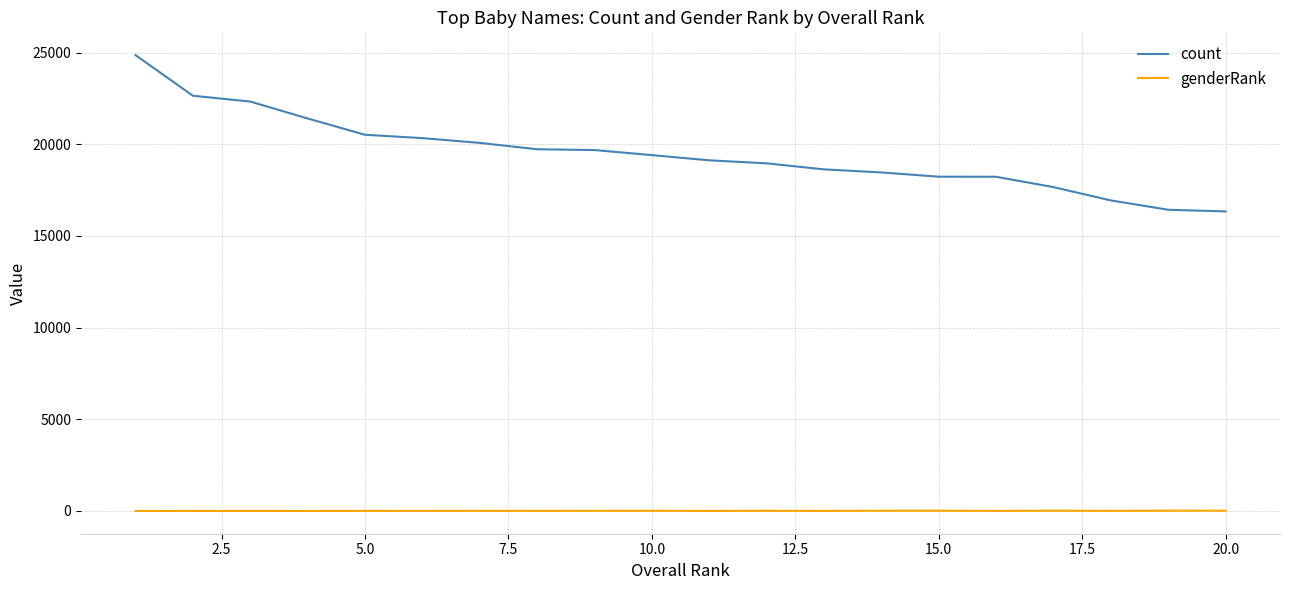

List the series in order of their peak value, highest first.

count, genderRank